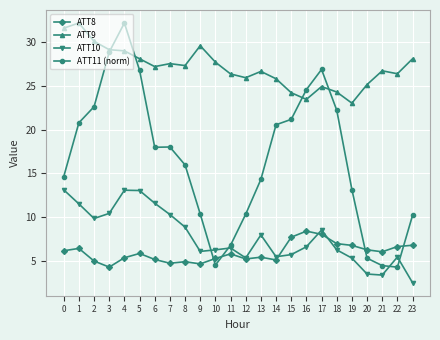

True or false: ATT9 and ATT10 intersect in this chart.

False